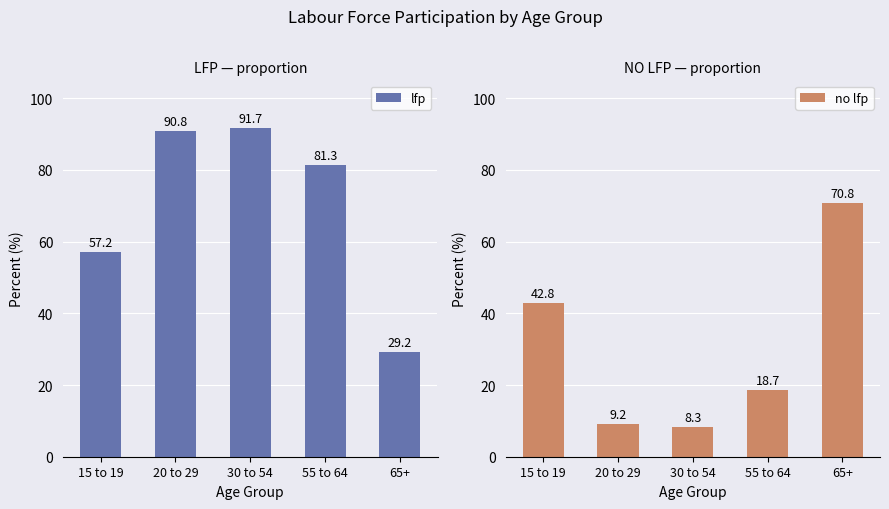

Rank the categories by no lfp value from highest to lowest.

65+, 15 to 19, 55 to 64, 20 to 29, 30 to 54